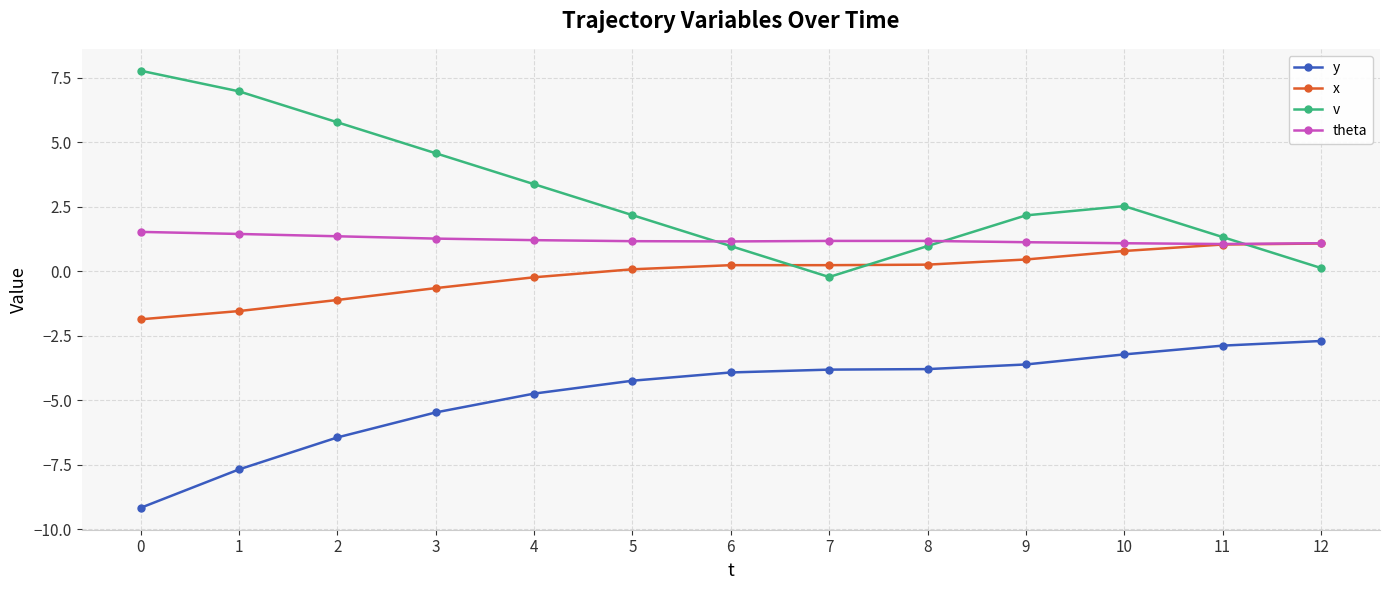

At which category is the sum across all series the highest?

10